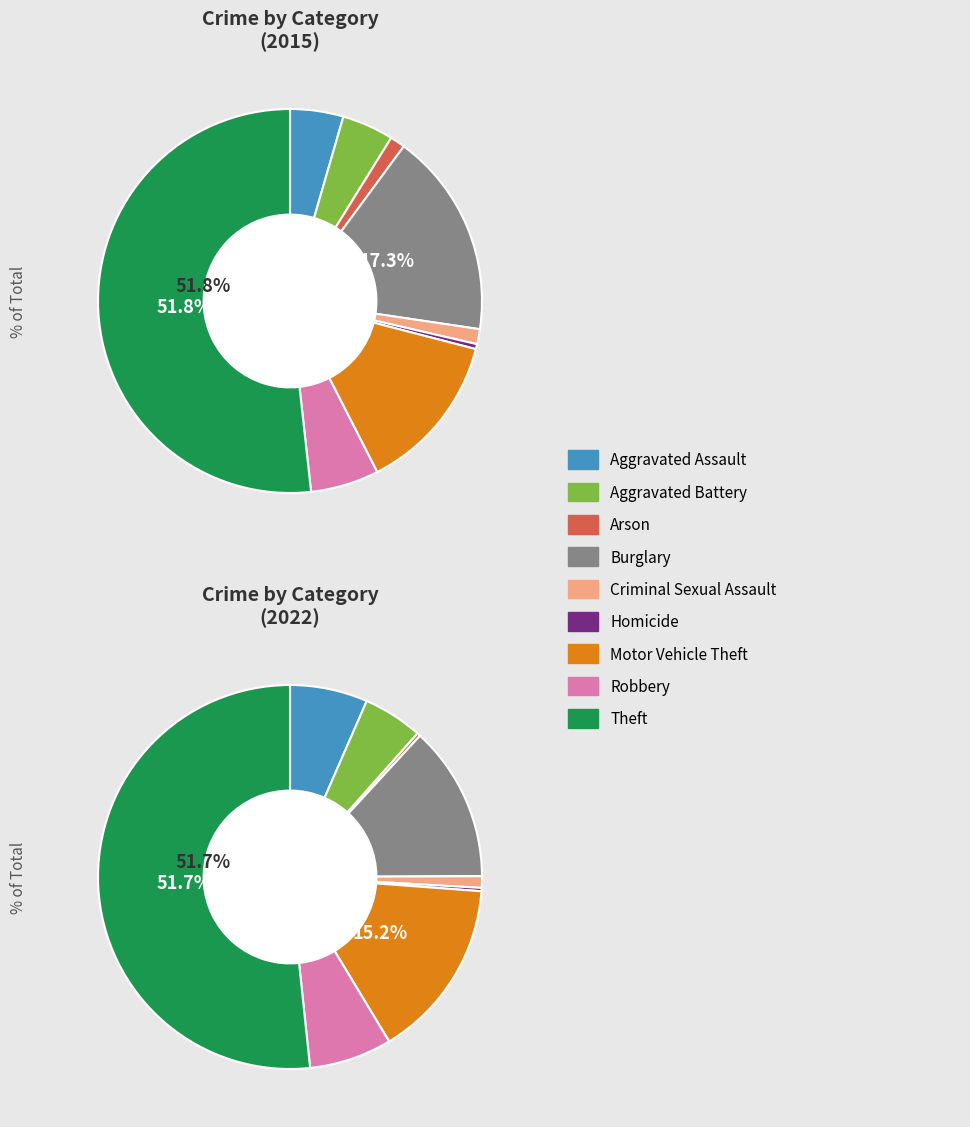

To the nearest percent, what portion does 6 represent?

15%